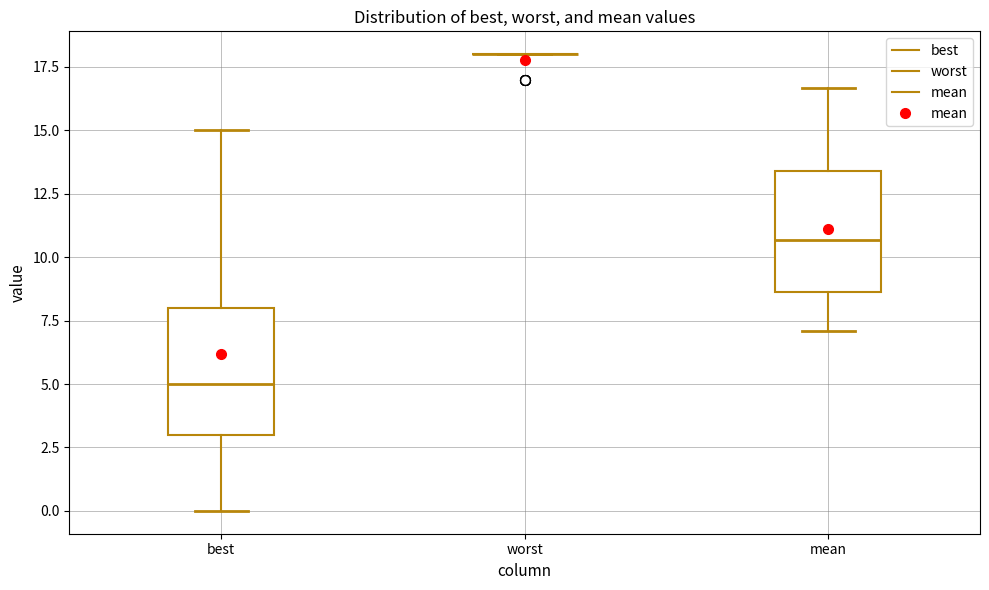

Reading left to right, read every box against the y-axis: the position of its median line, the range the box covers, and the ends of its whiskers. The values are not printed on the chart, so give them approximately, as read against the axis.

best: median 5.0, box 3.0 to 8.0, whiskers 0.0 to 15.0
worst: box collapsed to a line at 18.0, whiskers 18.0 to 18.0
mean: median 10.5, box 8.5 to 13.5, whiskers 7.0 to 16.5